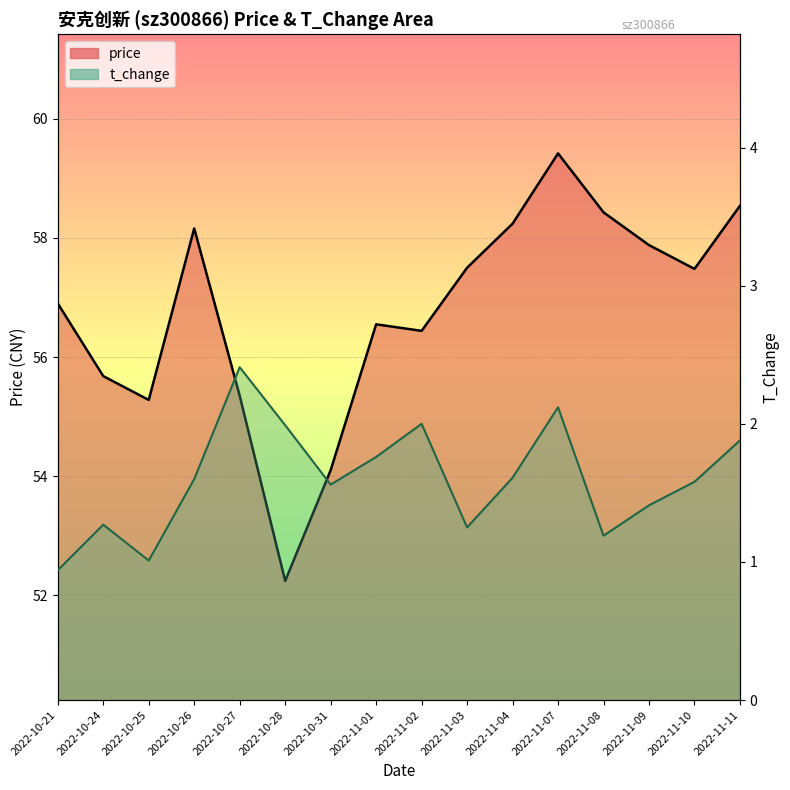

What is the label of the 1st point from the right?

2022-11-11